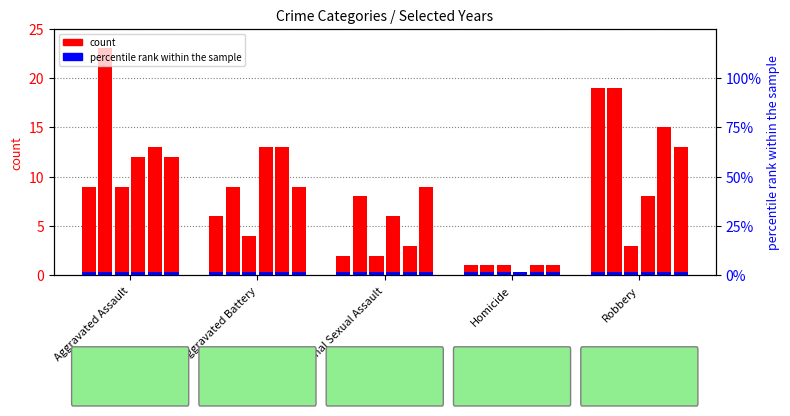

What is the maximum value shown in the chart?

23